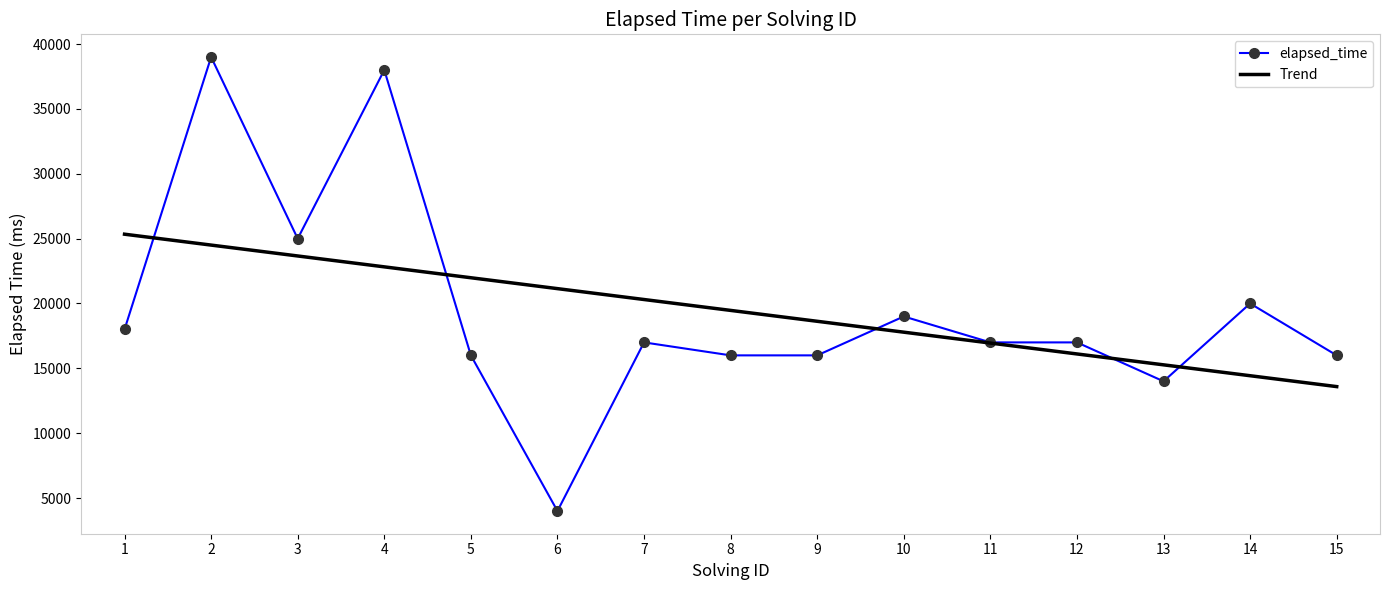

Which series changed the most between 1 and 2?

elapsed_time